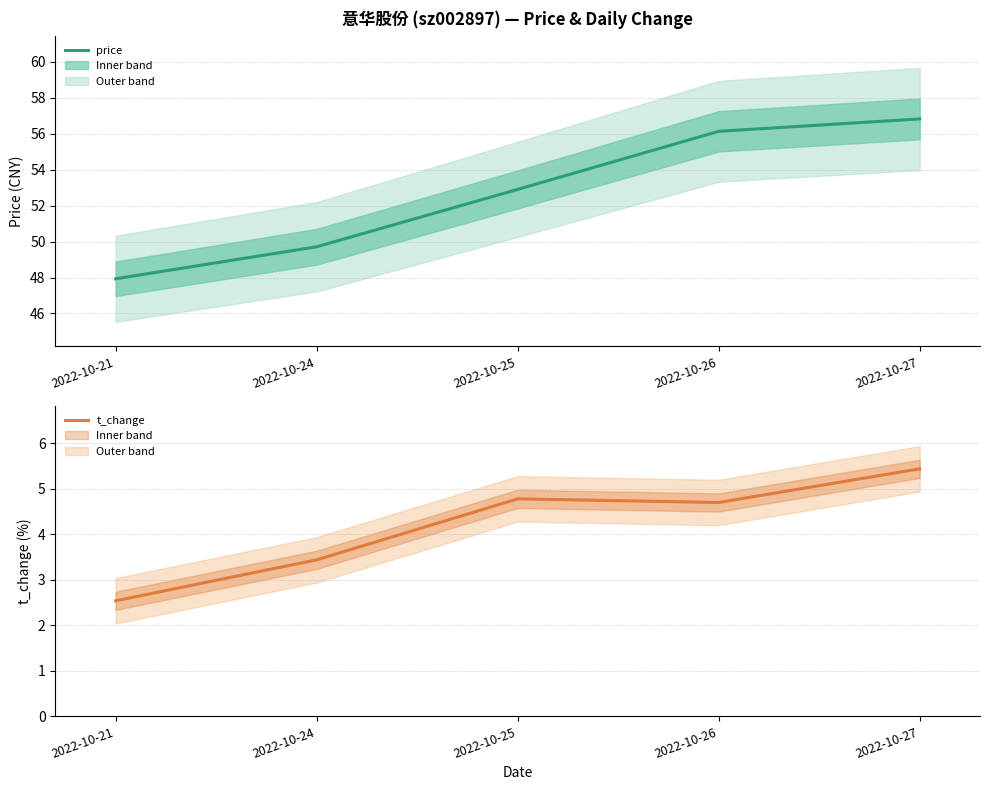

List the series in order of their overall mean, highest first.

price, t_change